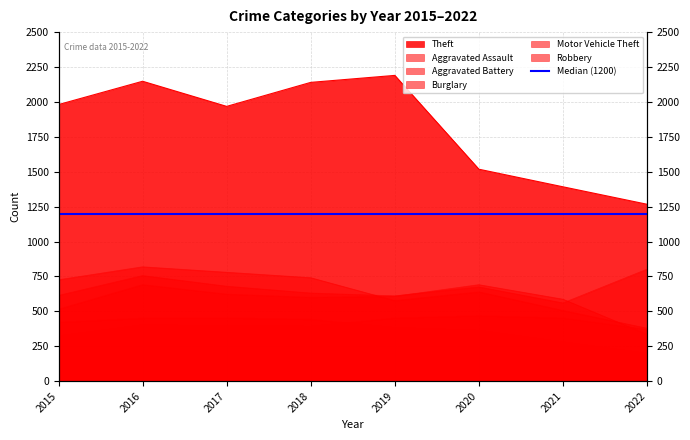

What is the highest value of the Robbery series?

819